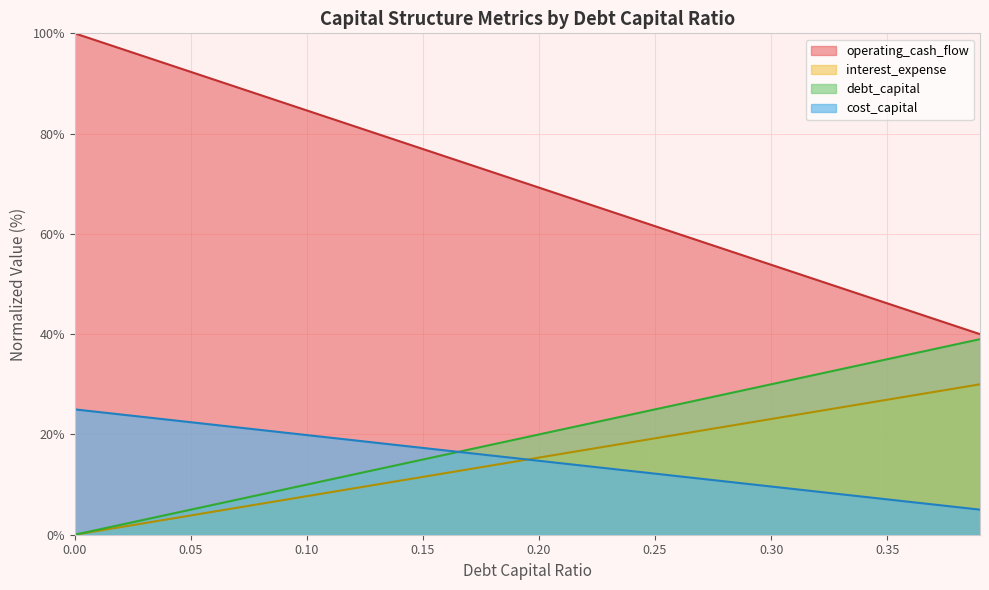

Is the value of cost_capital at 0.38 greater than the value of debt_capital at 0.05?

Yes